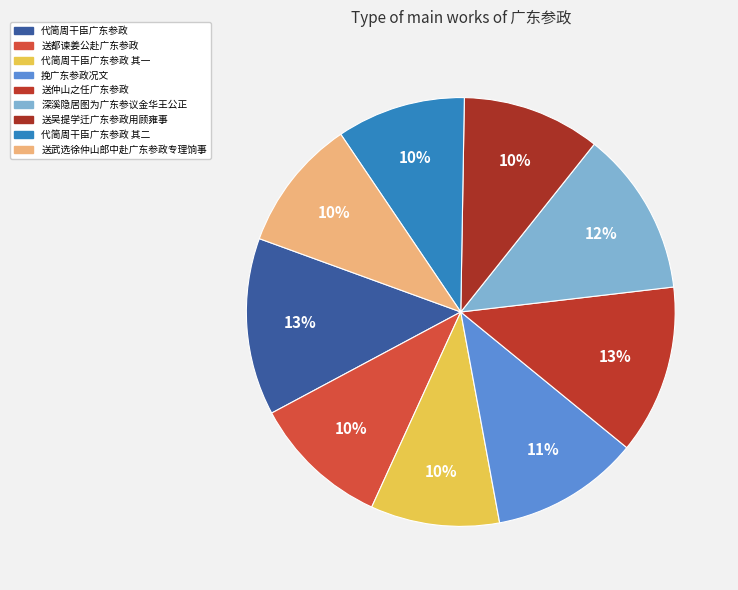

Which slice is the smallest?

代简周干臣广东参政 其一